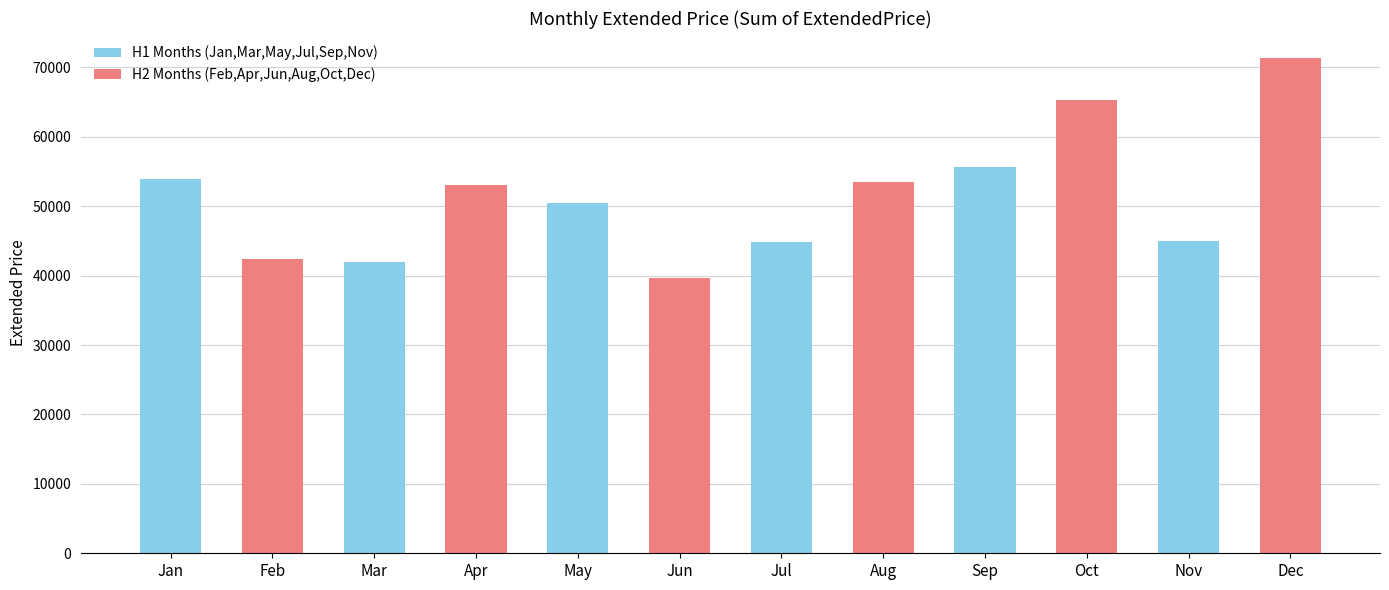

Which category has the highest value across all series?

Dec